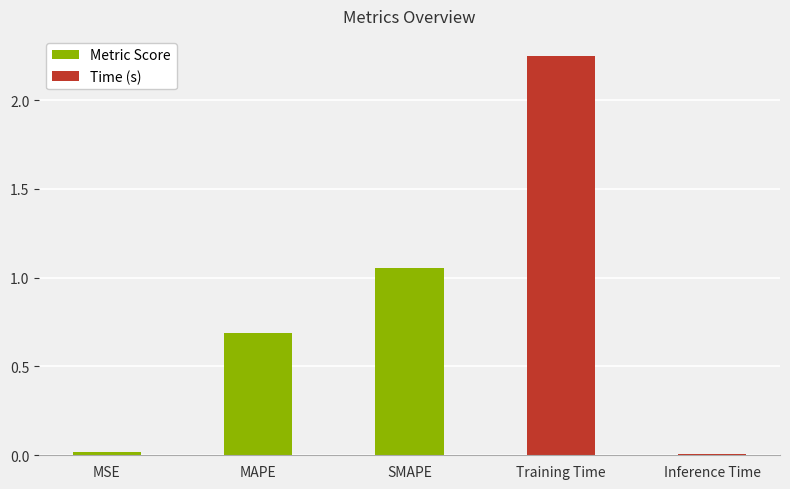

What is the sum of all values?

4.0